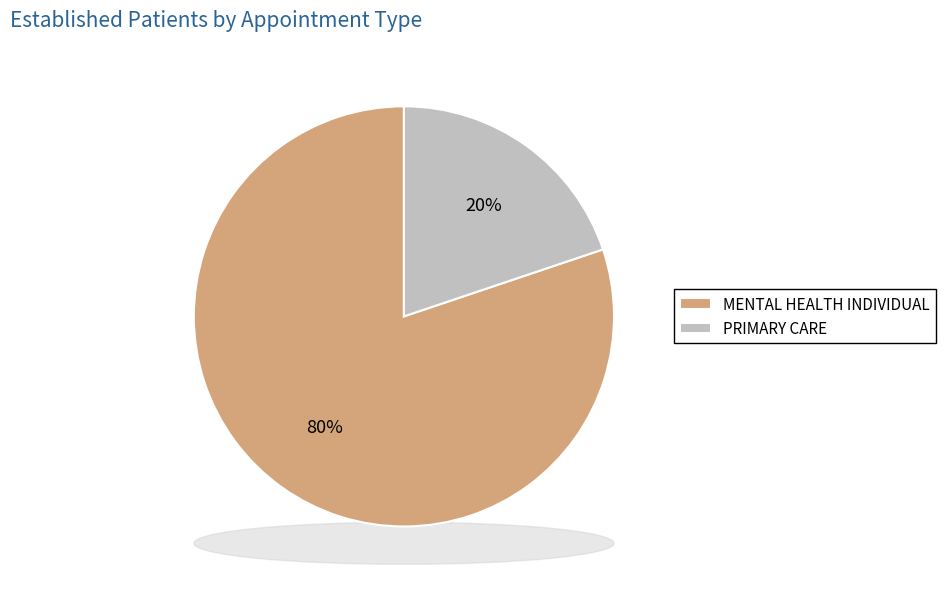

The PRIMARY CARE slice represents 13% of the pie. True or false?

False